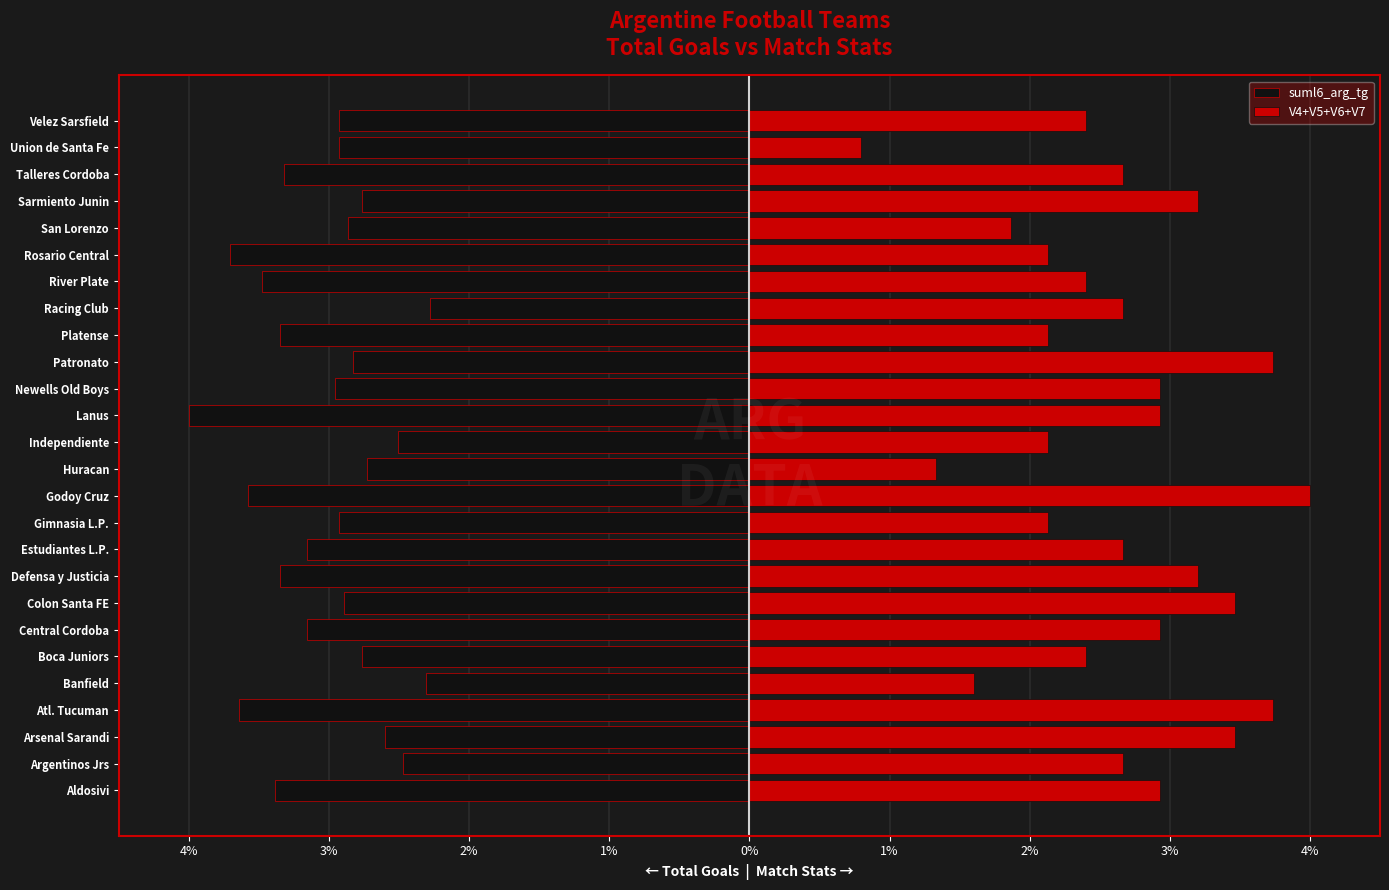

Which series has the widest spread of values?

V4+V5+V6+V7